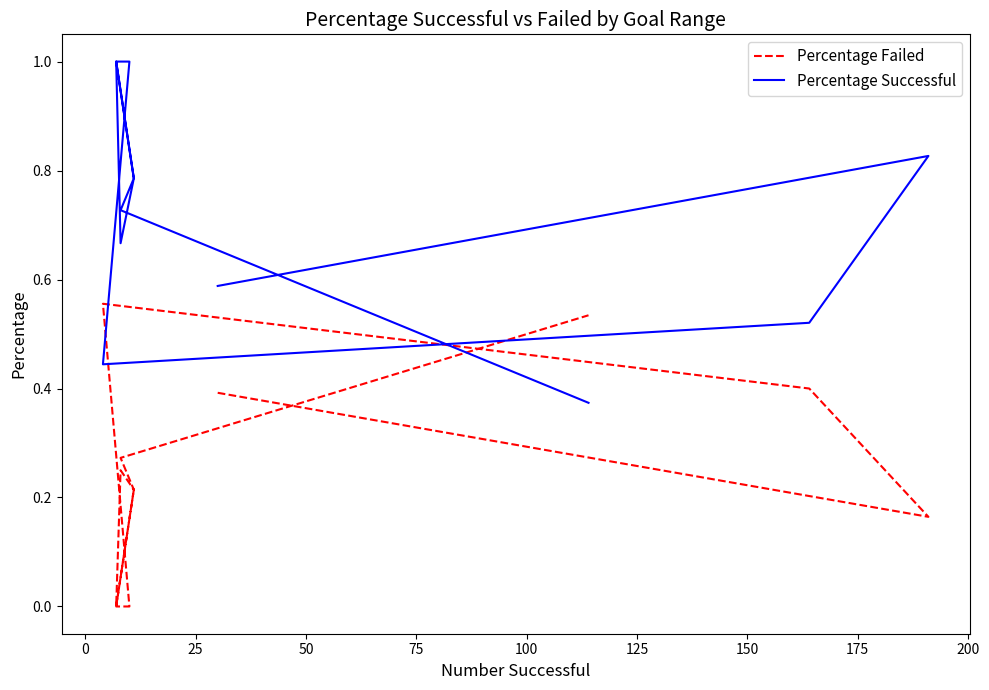

At how many categories does at least one series exceed 0?

12